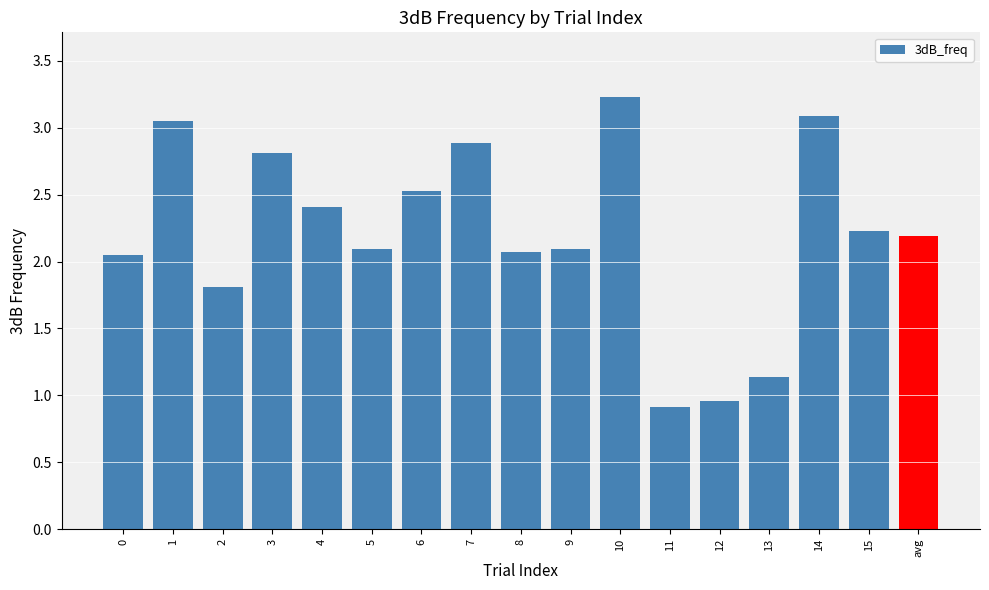

Is it true that the value at 14 is 1.6?

False